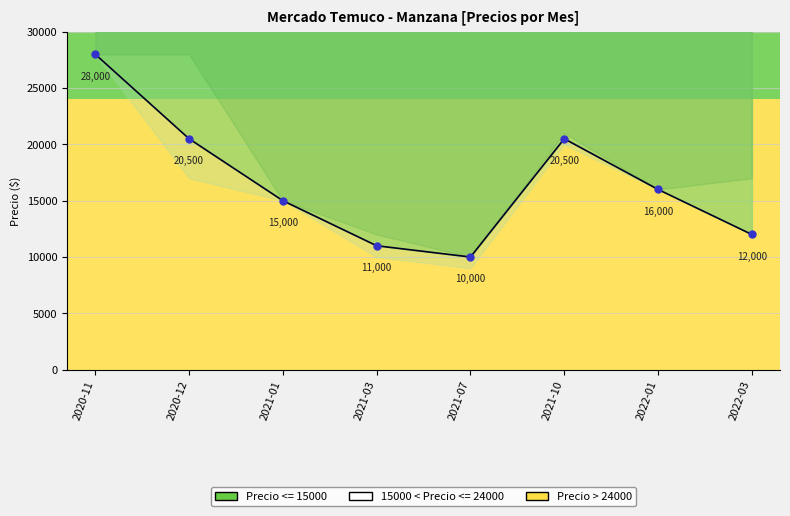

Which has a higher value, 2020-12 or 2022-01?

2020-12